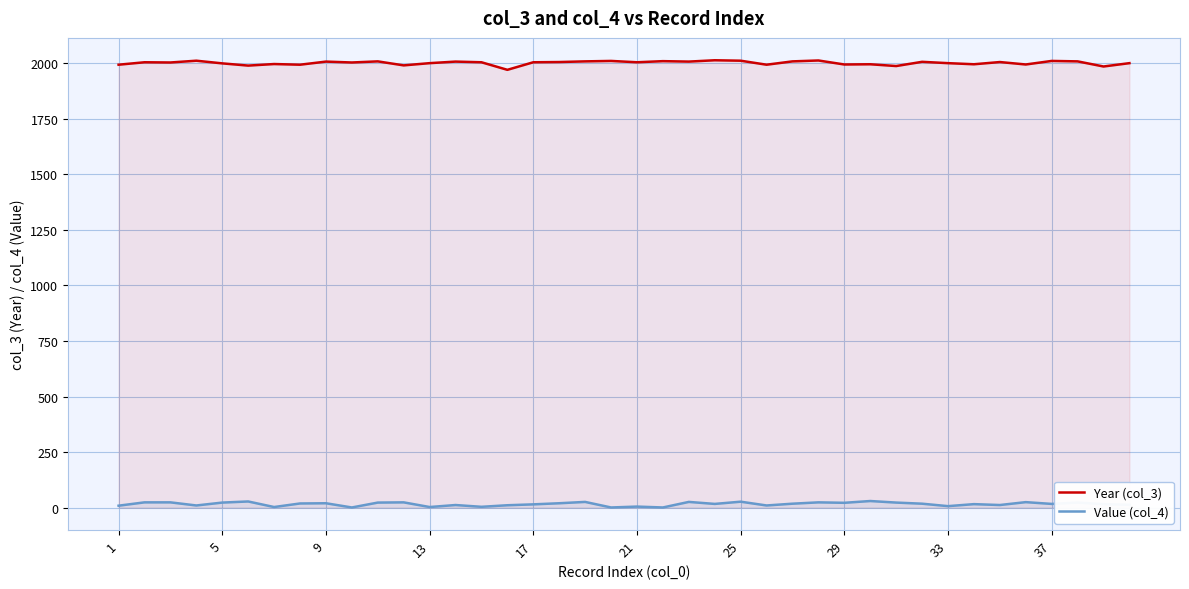

At 37, list the series in order from smallest to largest.

Value (col_4), Year (col_3)